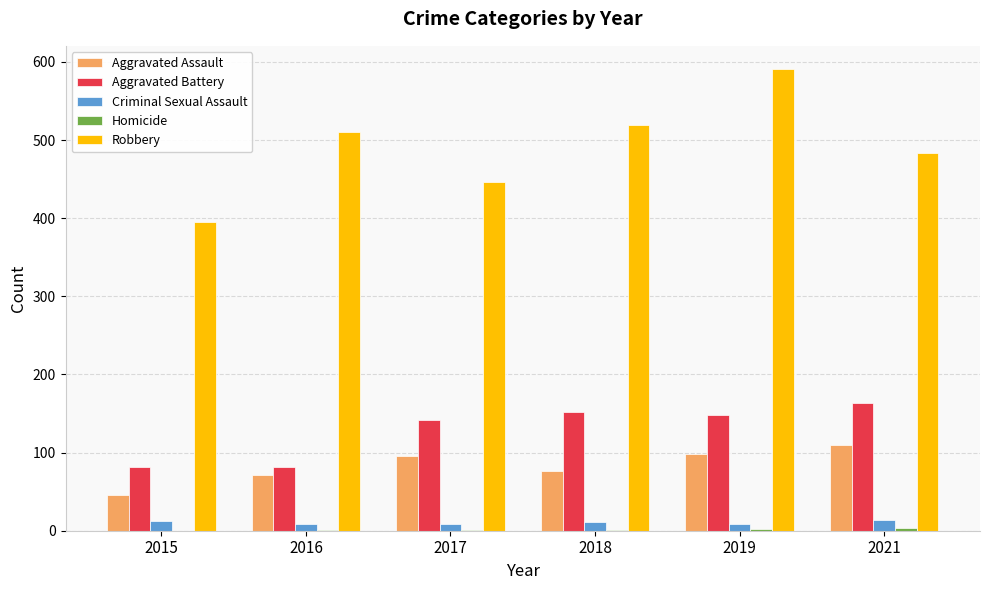

What is the spread (max minus min) of values at 2015?

395